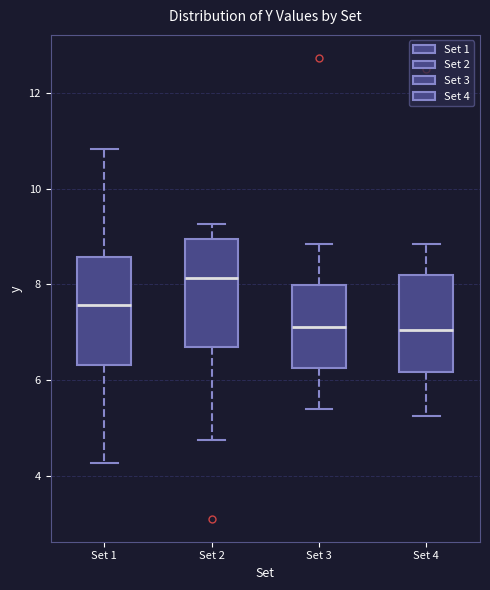

Where is the lower edge of the box for Set 3 on the y-axis? The values are not printed on the chart, so give them approximately, as read against the axis.

6.2